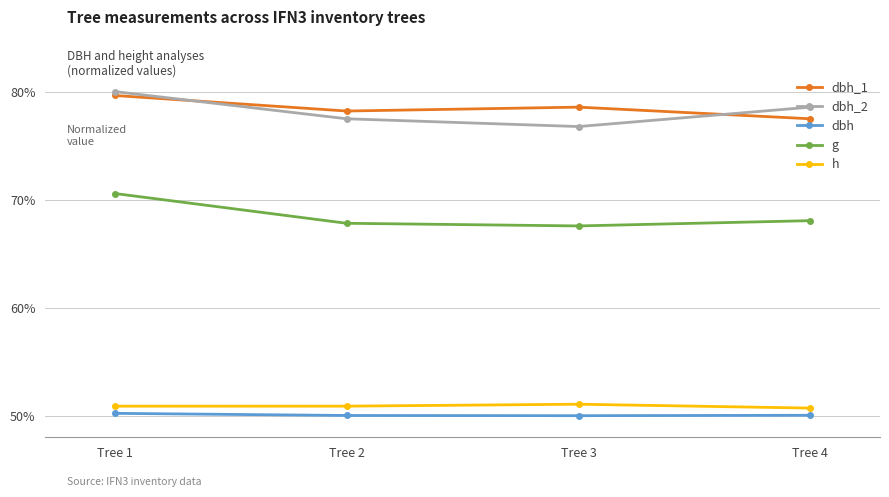

True or false: dbh and h intersect in this chart.

False